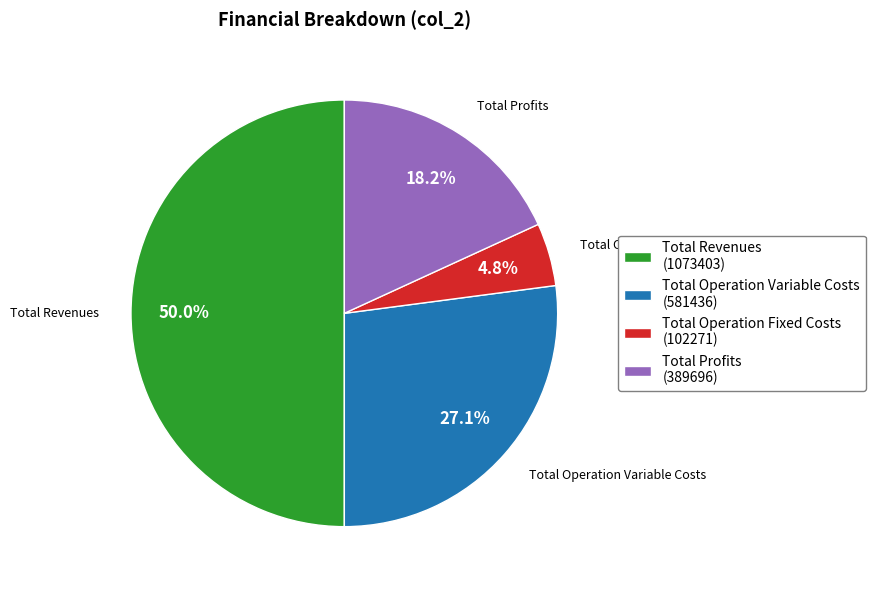

What is the majority slice?

Total Revenues